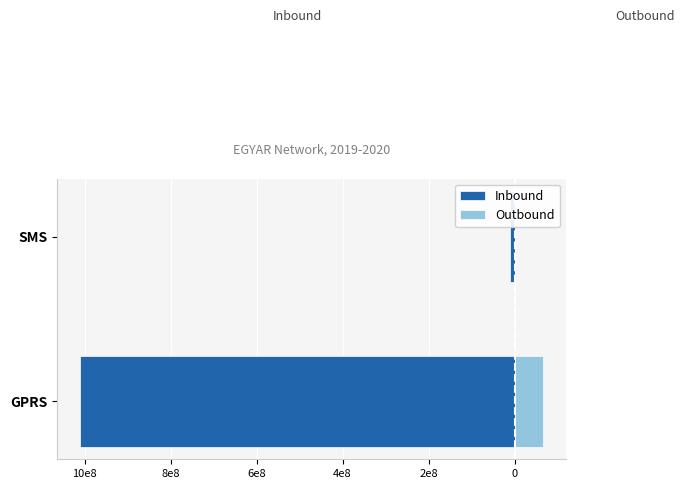

Is it true that Inbound equals -1802061828.9 at GPRS?

False